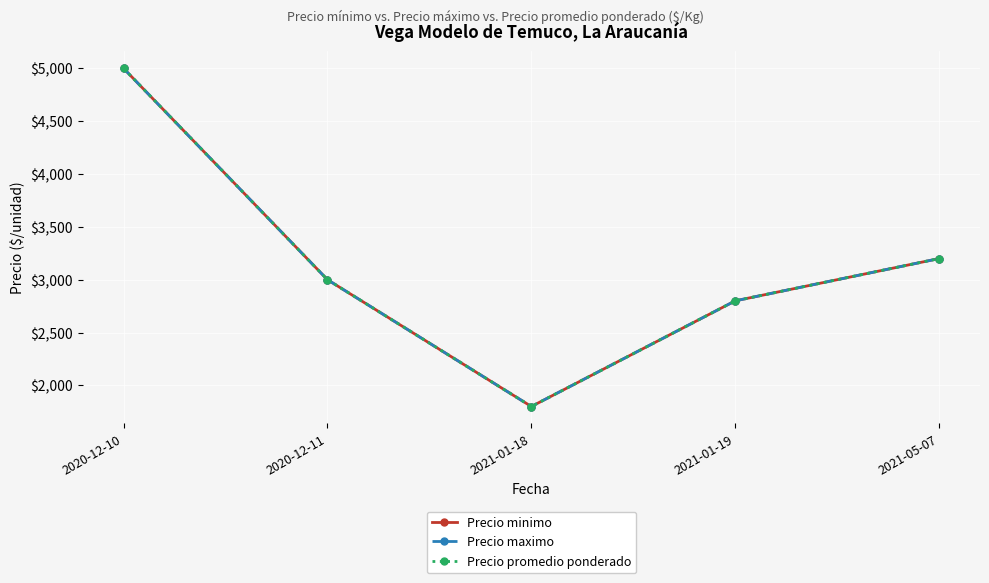

What is the label of the 3rd point from the right?

2021-01-18